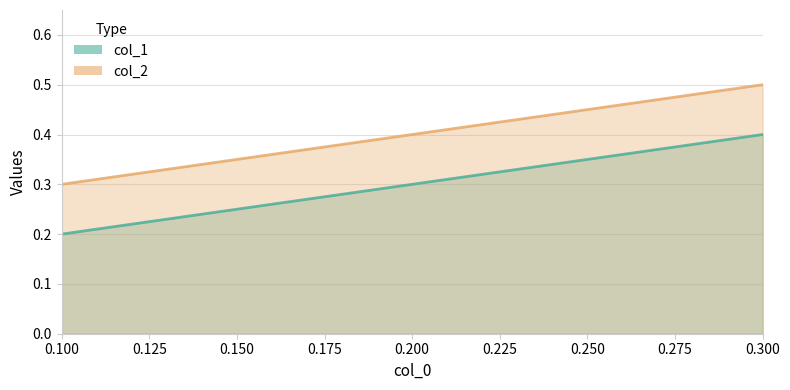

At which label is col_1 closest to 0?

0.1